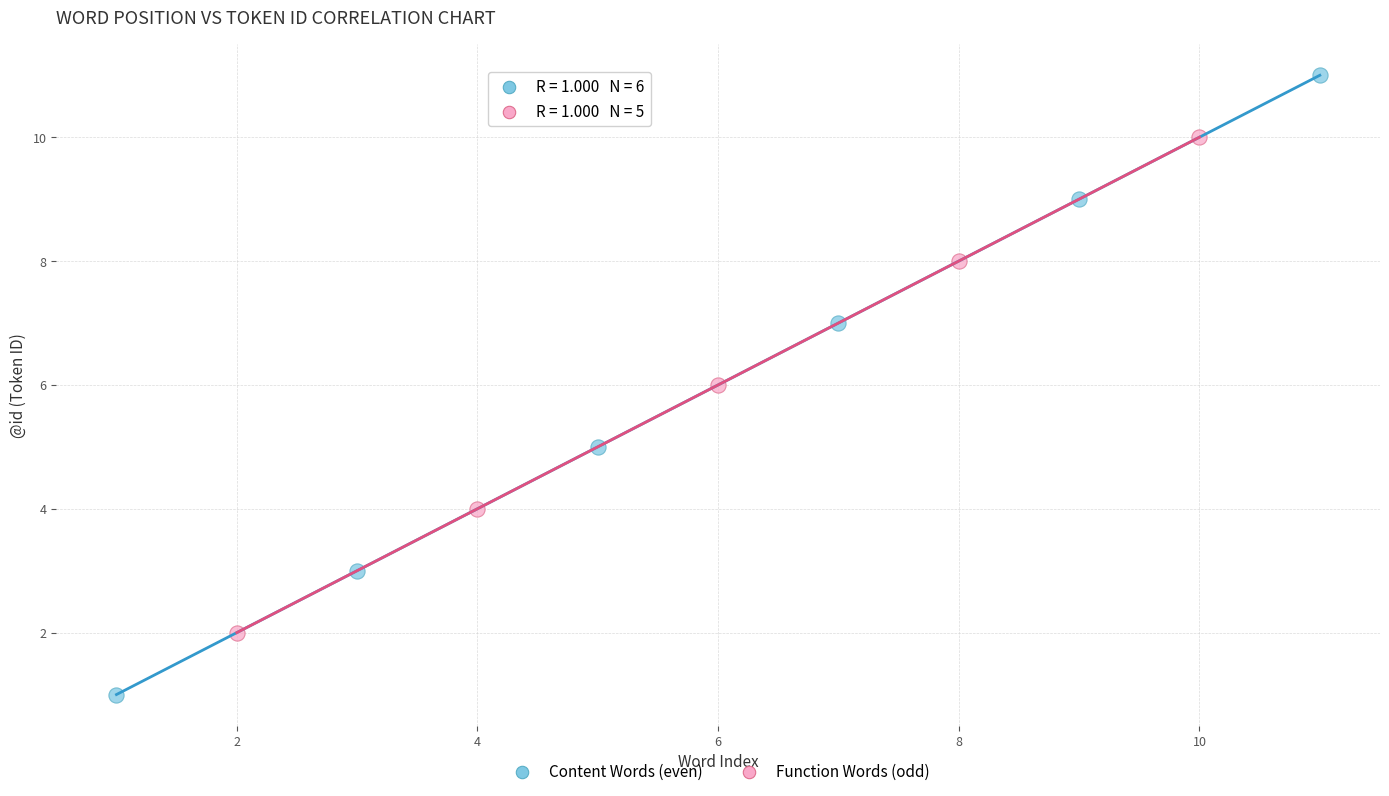

Which series has the largest Y range (max minus min)?

Content Words (even)